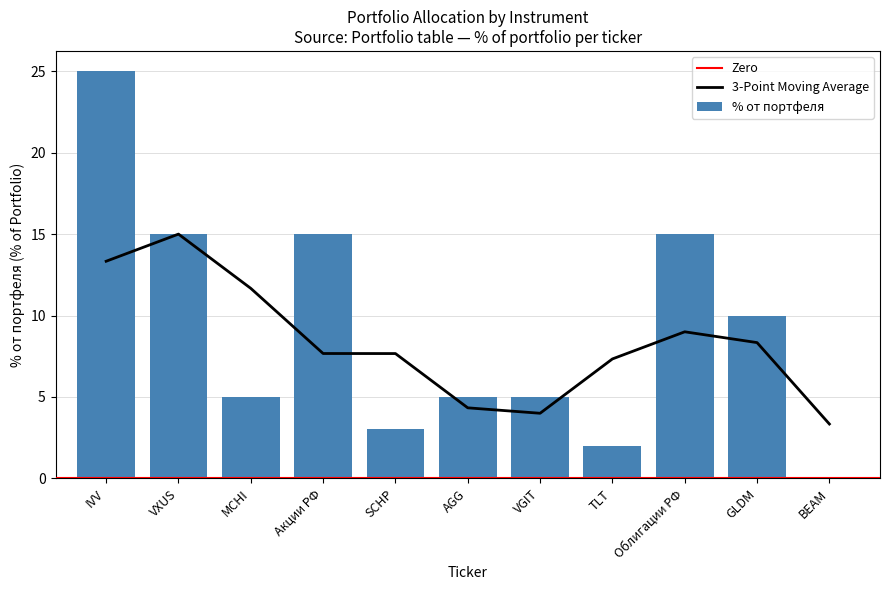

Is it true that the value at Акции РФ is 3.4?

False